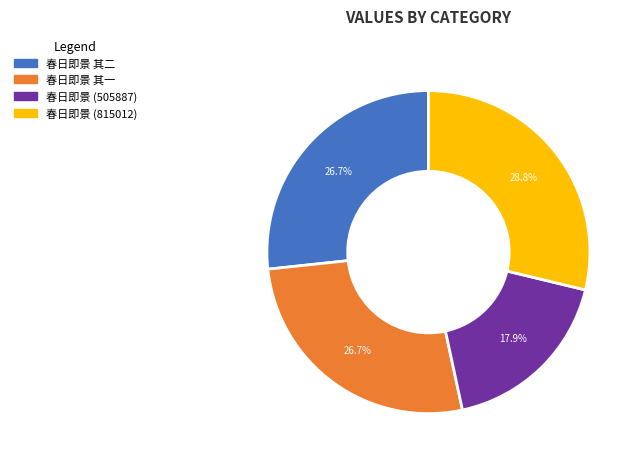

True or false: 春日即景 其二 accounts for 27% of the total.

True